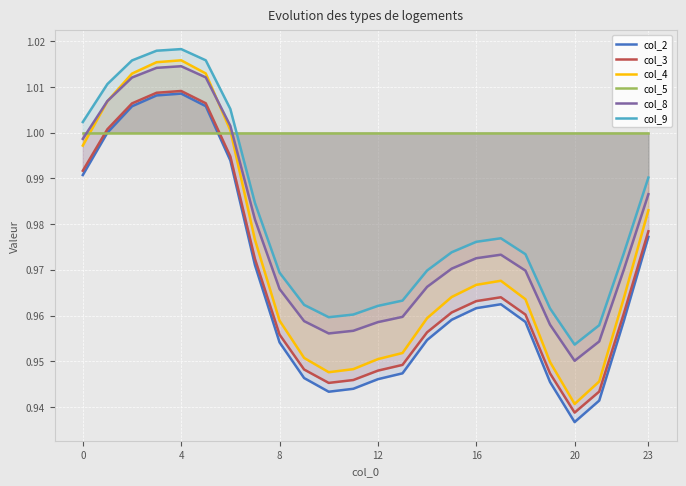

The col_3 series shows 1.0 at 7. True or false?

True